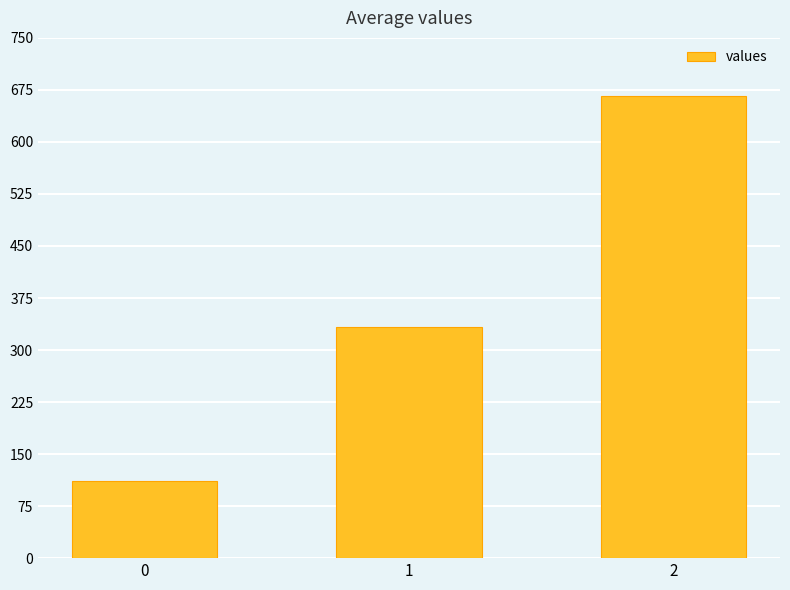

What is the maximum value shown in the chart?

666.7